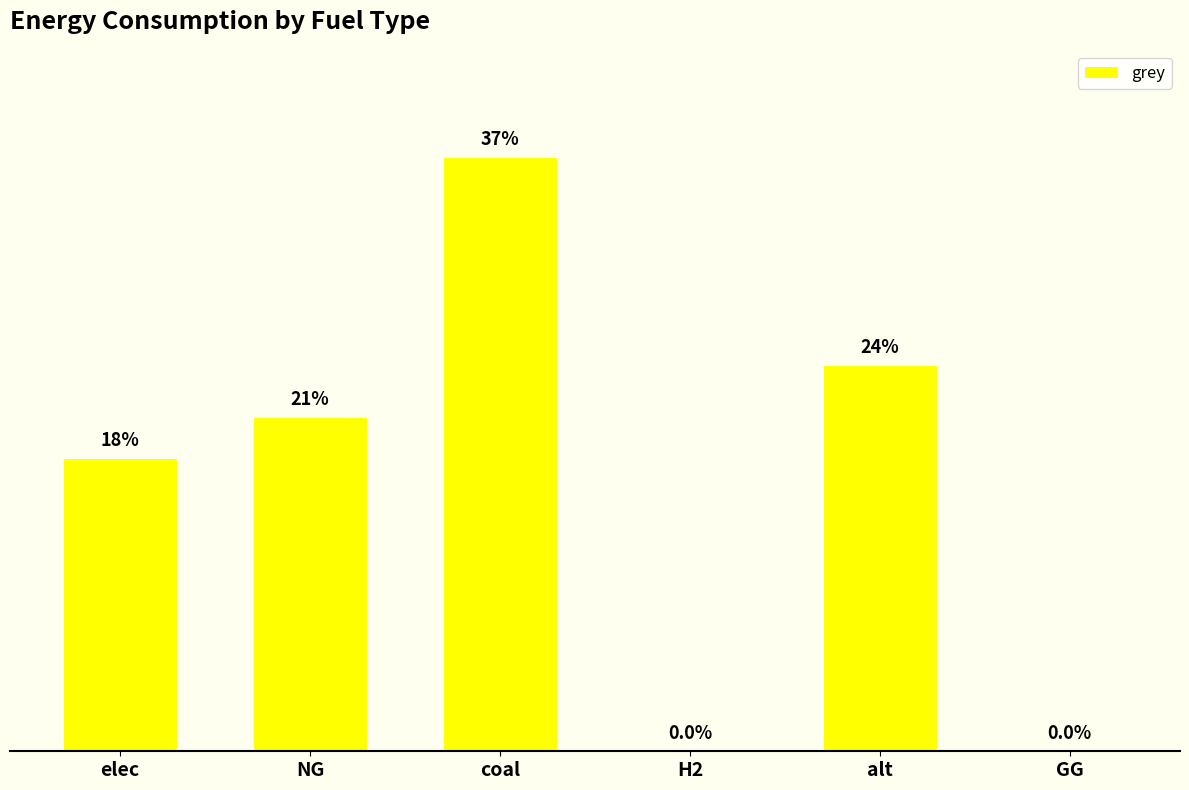

What is the difference between the values at H2 and coal?

18922657.3